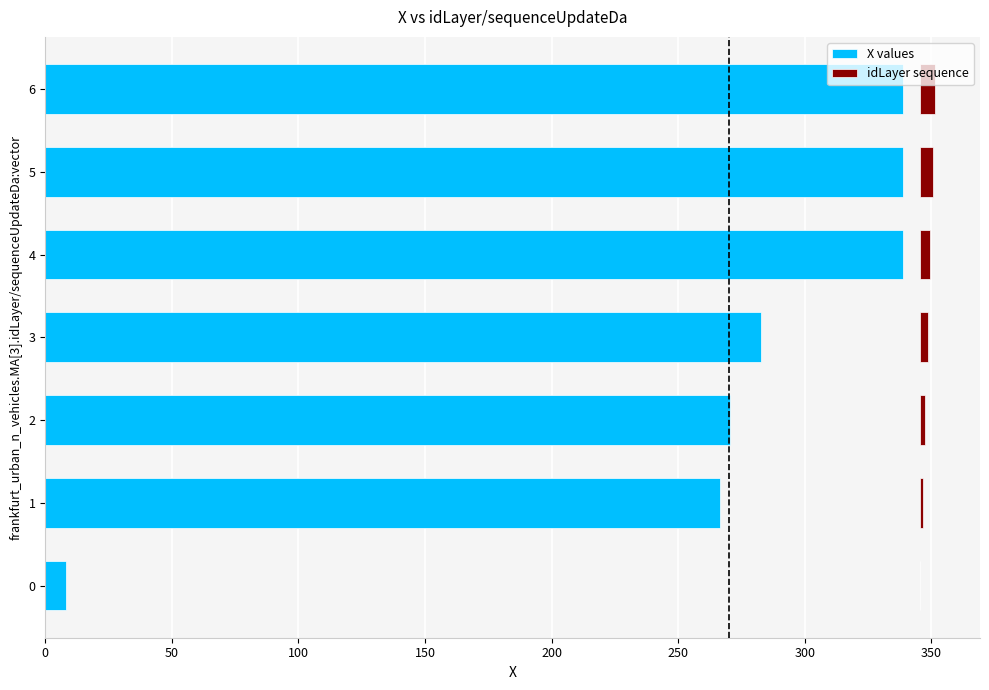

How many values in the X values series are below 282?

3